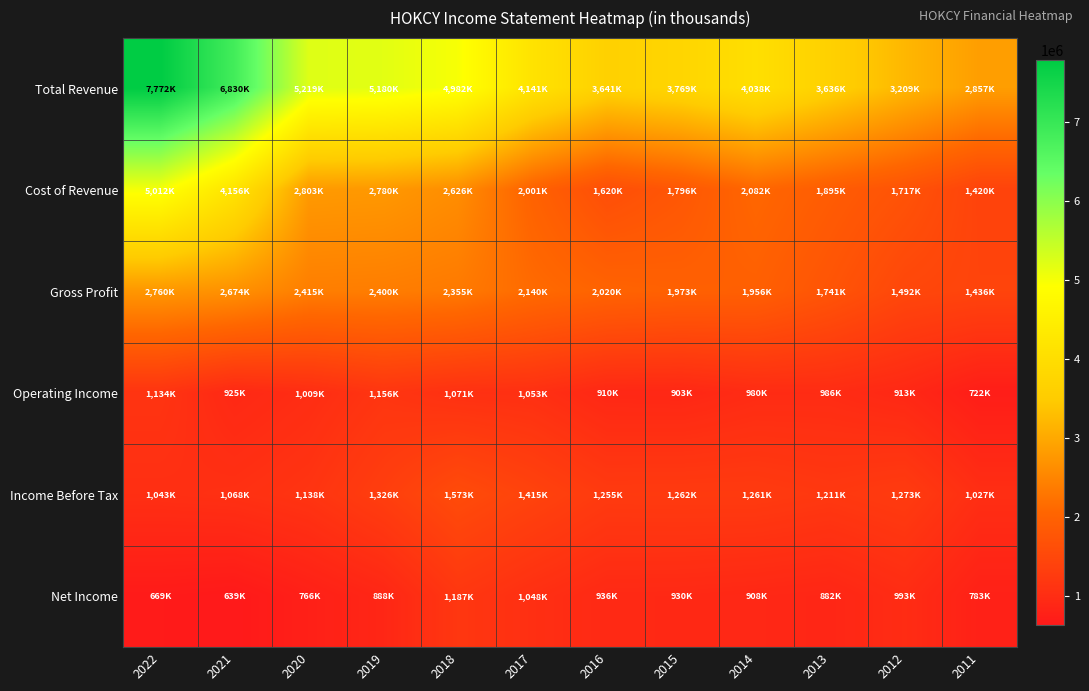

Reading left to right, transcribe all the data shown in this chart.

Total Revenue: 2022=7772800	2021=6830400	2020=5219000	2019=5180900	2018=4982600	2017=4141400	2016=3641600	2015=3769900	2014=4038500	2013=3636100	2012=3209800	2011=2857000
Cost of Revenue: 2022=5012700	2021=4156100	2020=2803700	2019=2780400	2018=2626600	2017=2001000	2016=1620700	2015=1796100	2014=2082000	2013=1895100	2012=1717100	2011=1420700
Gross Profit: 2022=2760100	2021=2674300	2020=2415300	2019=2400500	2018=2355900	2017=2140400	2016=2020900	2015=1973900	2014=1956500	2013=1741000	2012=1492700	2011=1436300
Operating Income: 2022=1134000	2021=925300	2020=1009700	2019=1156900	2018=1071600	2017=1053500	2016=910500	2015=903400	2014=980100	2013=986700	2012=913700	2011=722900
Income Before Tax: 2022=1043600	2021=1068700	2020=1138200	2019=1326700	2018=1573500	2017=1415100	2016=1255500	2015=1262000	2014=1261400	2013=1211500	2012=1273200	2011=1027900
Net Income: 2022=669200	2021=639800	2020=766100	2019=888300	2018=1187600	2017=1048900	2016=936100	2015=930300	2014=908100	2013=882300	2012=993200	2011=783400